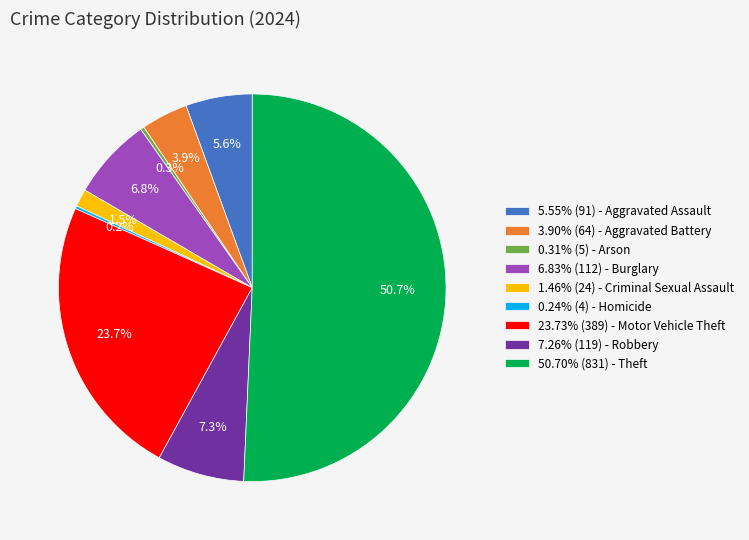

To the nearest percent, what is the average slice percentage?

11%